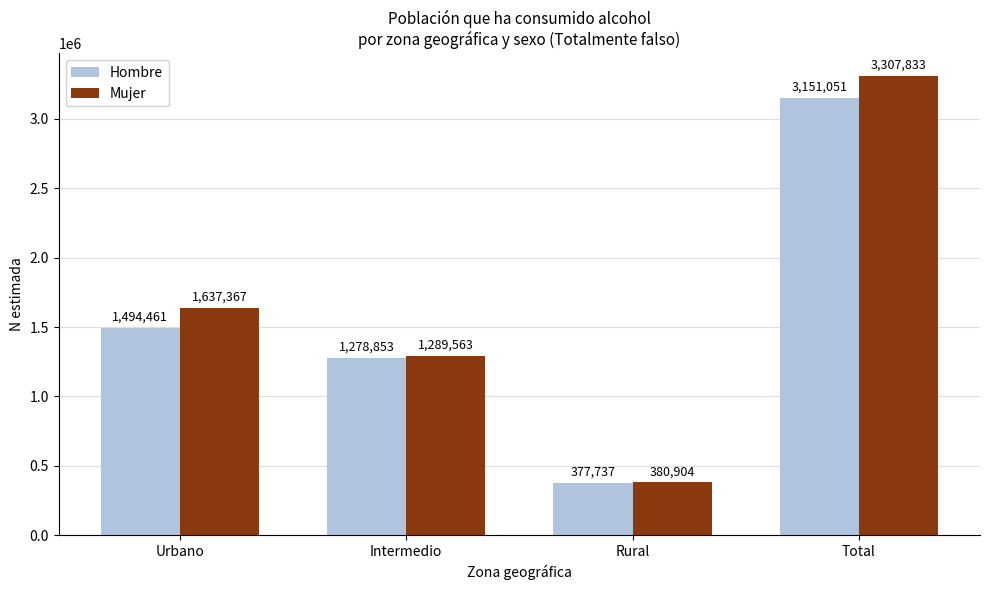

How many categories are shown in the chart?

4